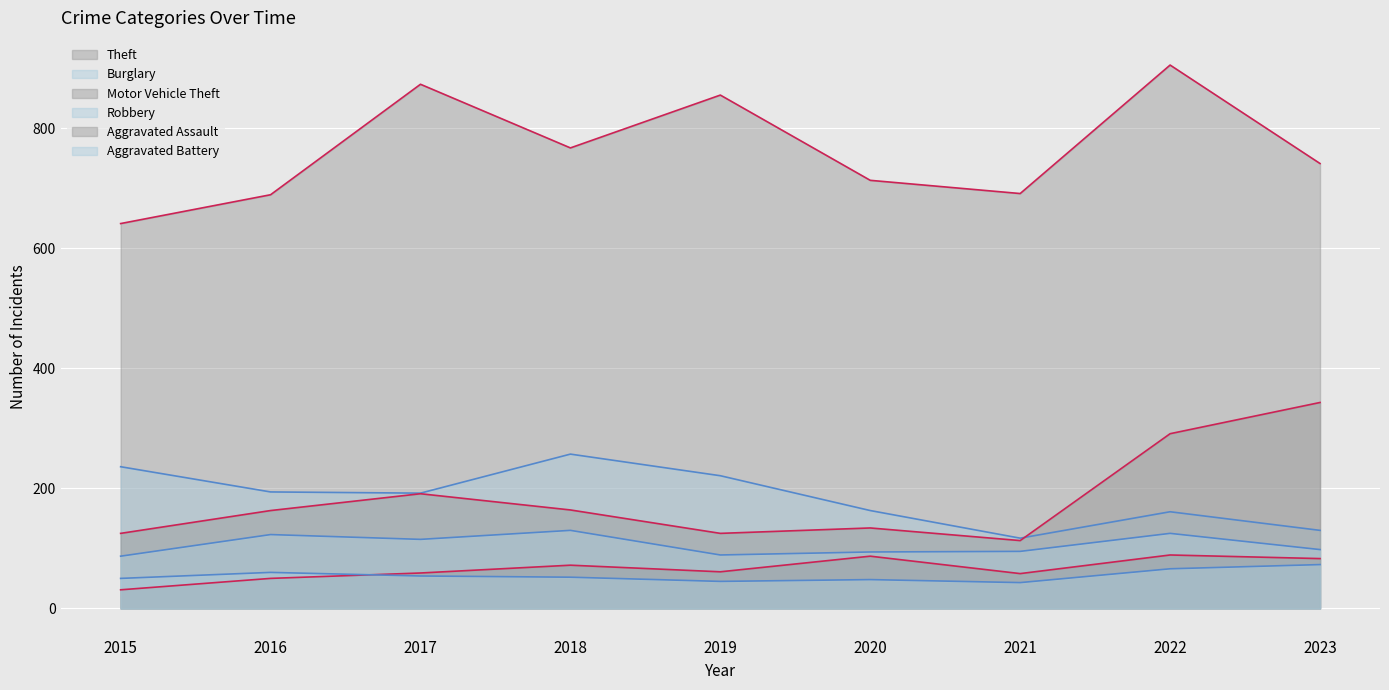

At which label does Aggravated Assault reach its peak?

2022